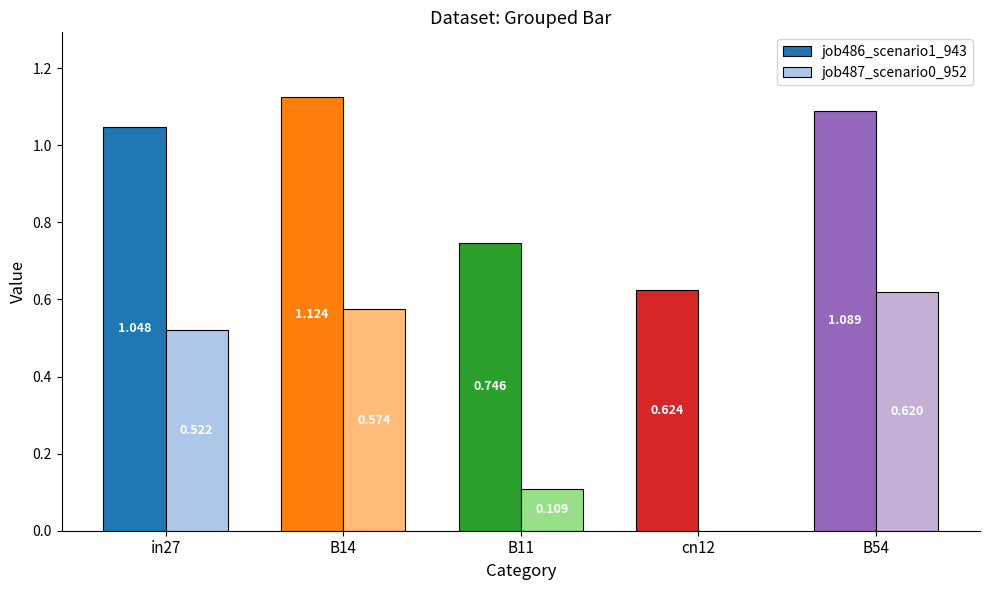

Is the value of job487_scenario0_952 at B54 greater than the value of job486_scenario1_943 at cn12?

No